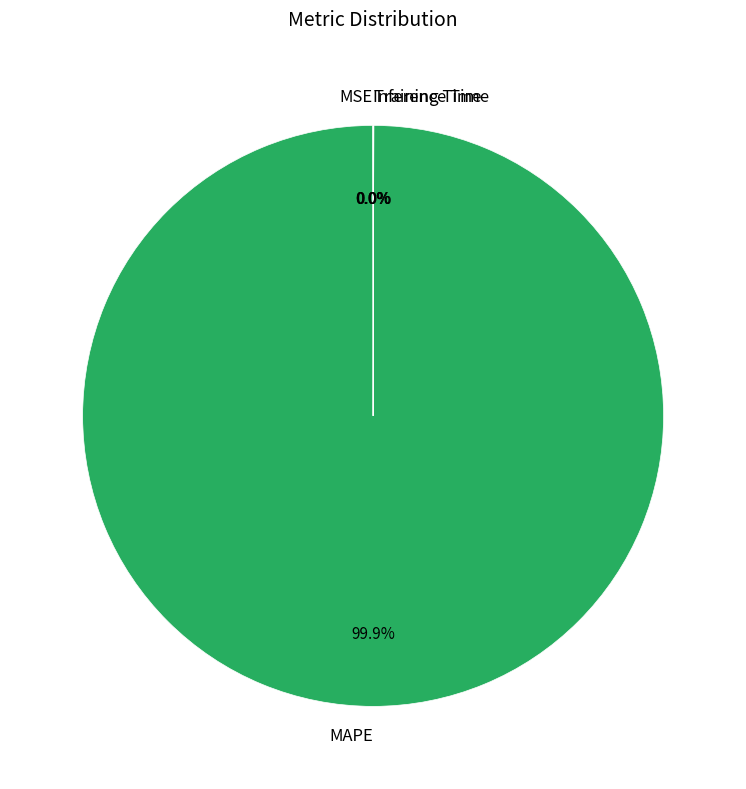

Which slice is the largest?

MAPE